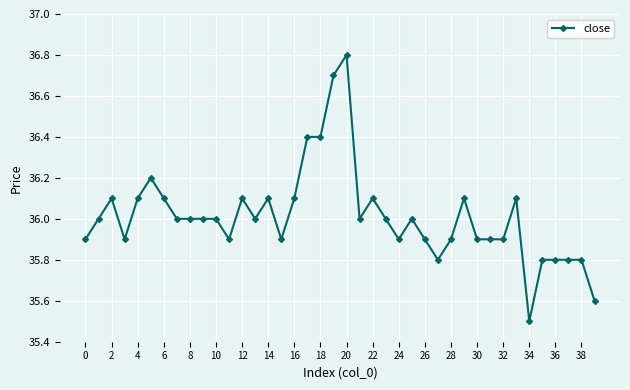

What is the smallest value displayed?

35.5